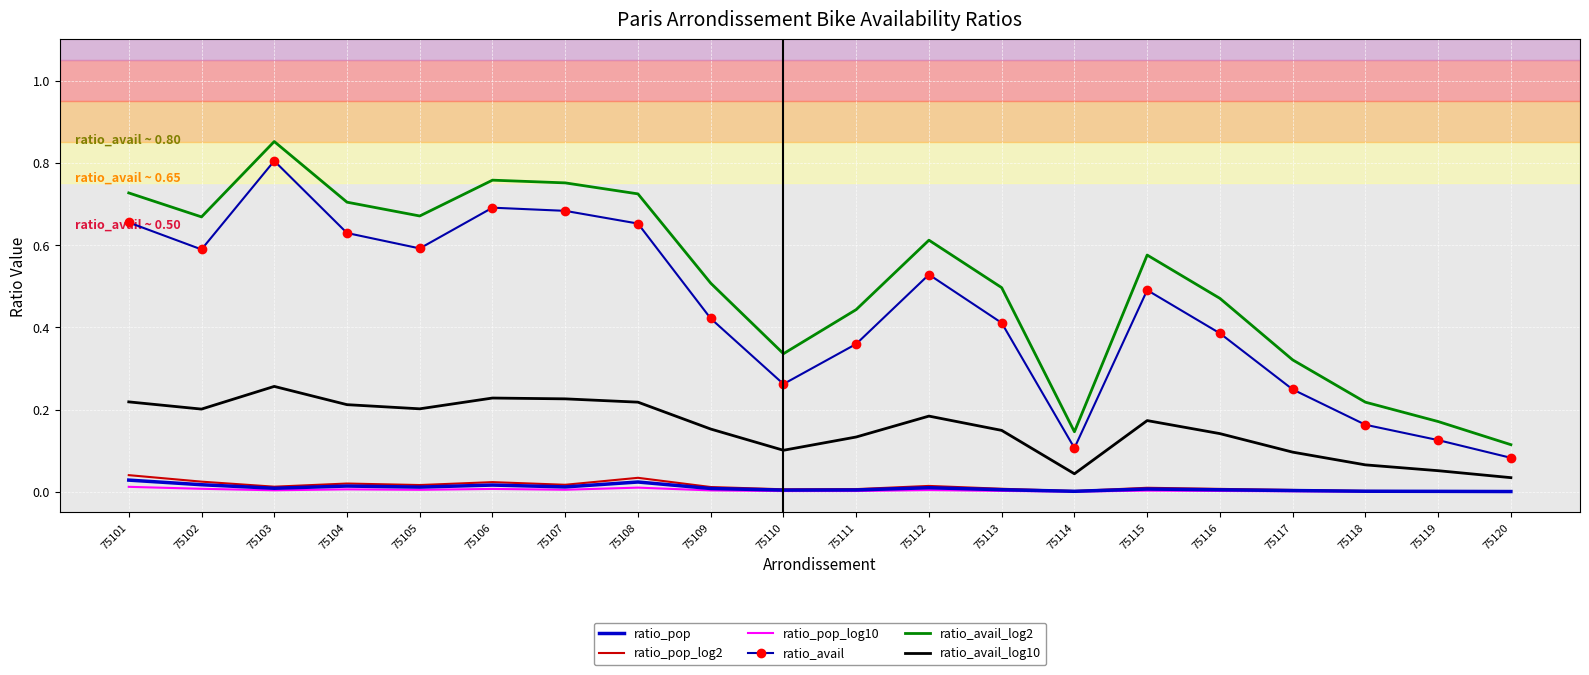

Where is ratio_avail_log2 nearest to the value 0?

75120